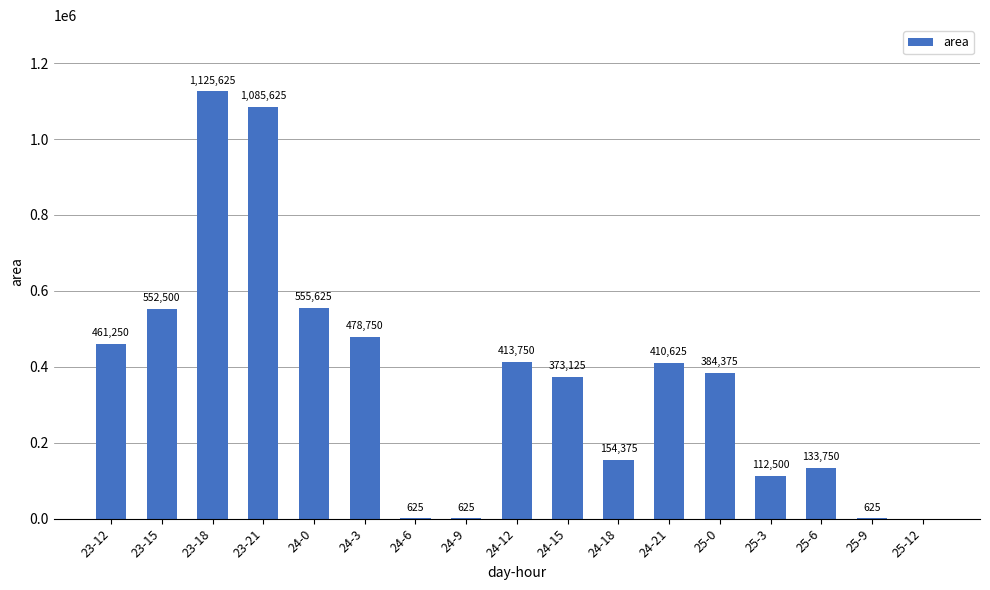

What is the sum of the values at 24-0 and 24-9?

556250